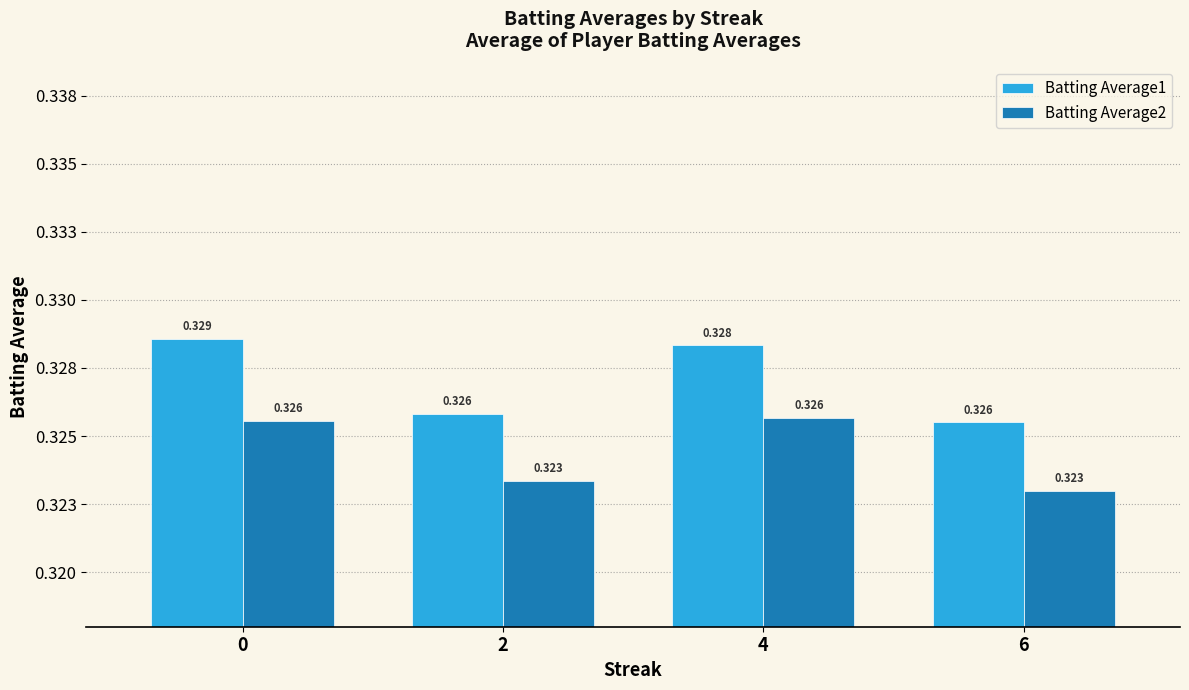

Are the bars grouped side by side (vs. stacked)?

Yes